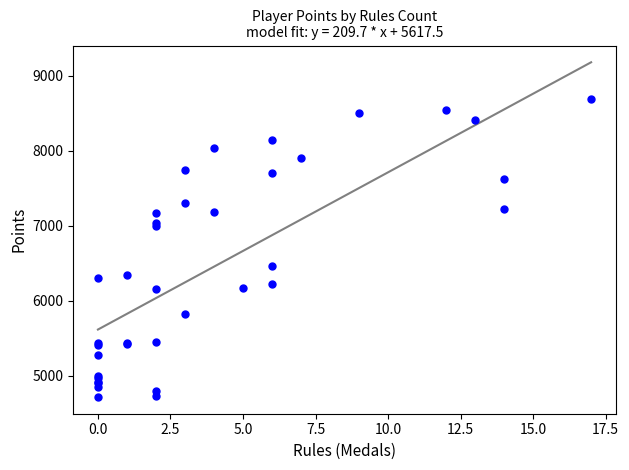

What Y value in the scatter plot is closest to 6702?

6462